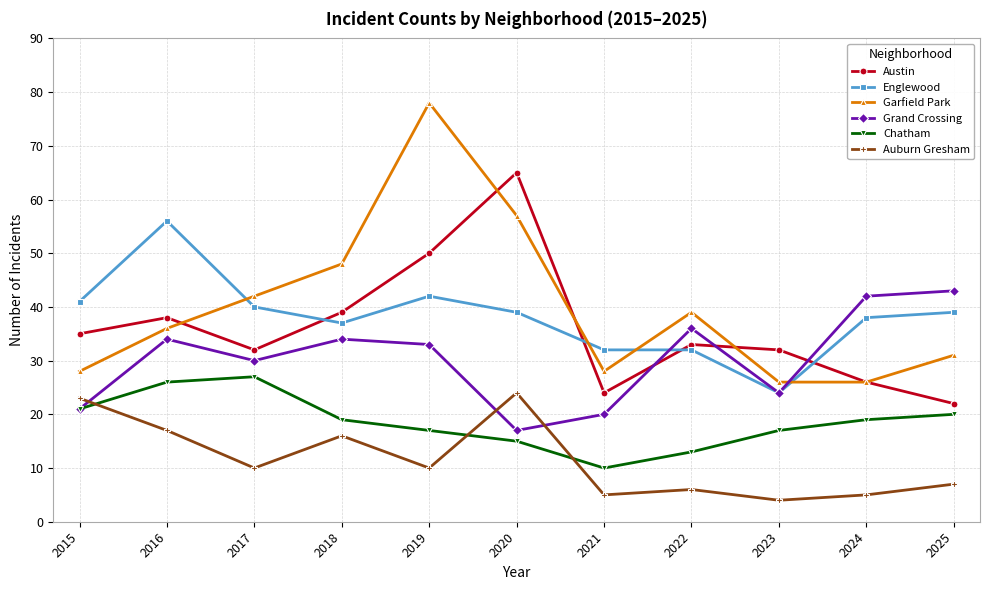

The value of Garfield Park at 2021 is 14. True or false?

False